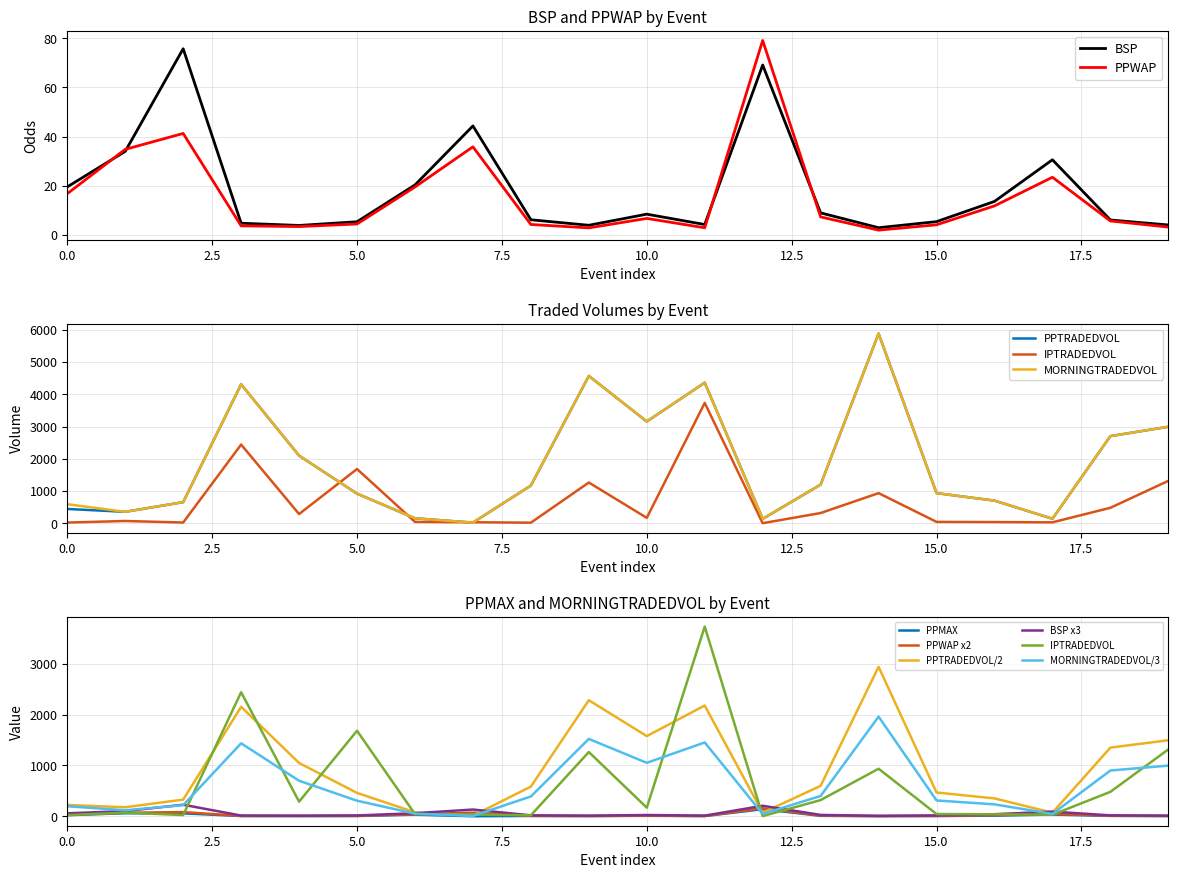

What is the highest value of the BSP series?

75.7